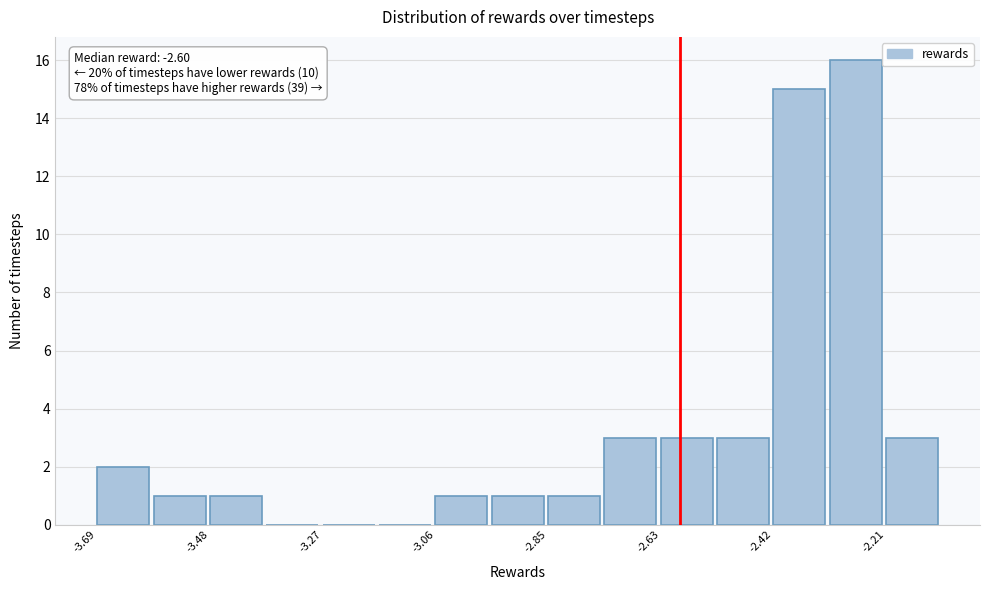

Read against the x-axis, roughly where is the centre of the tallest bar?

-2.25